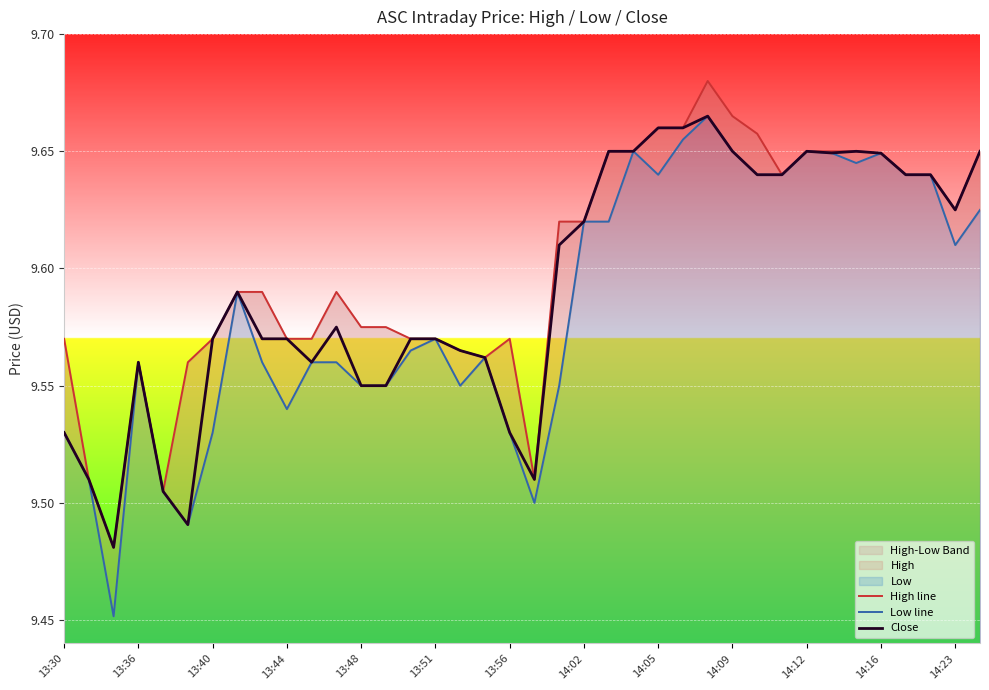

What is the difference between the maximum and minimum values in the Close series?

0.2